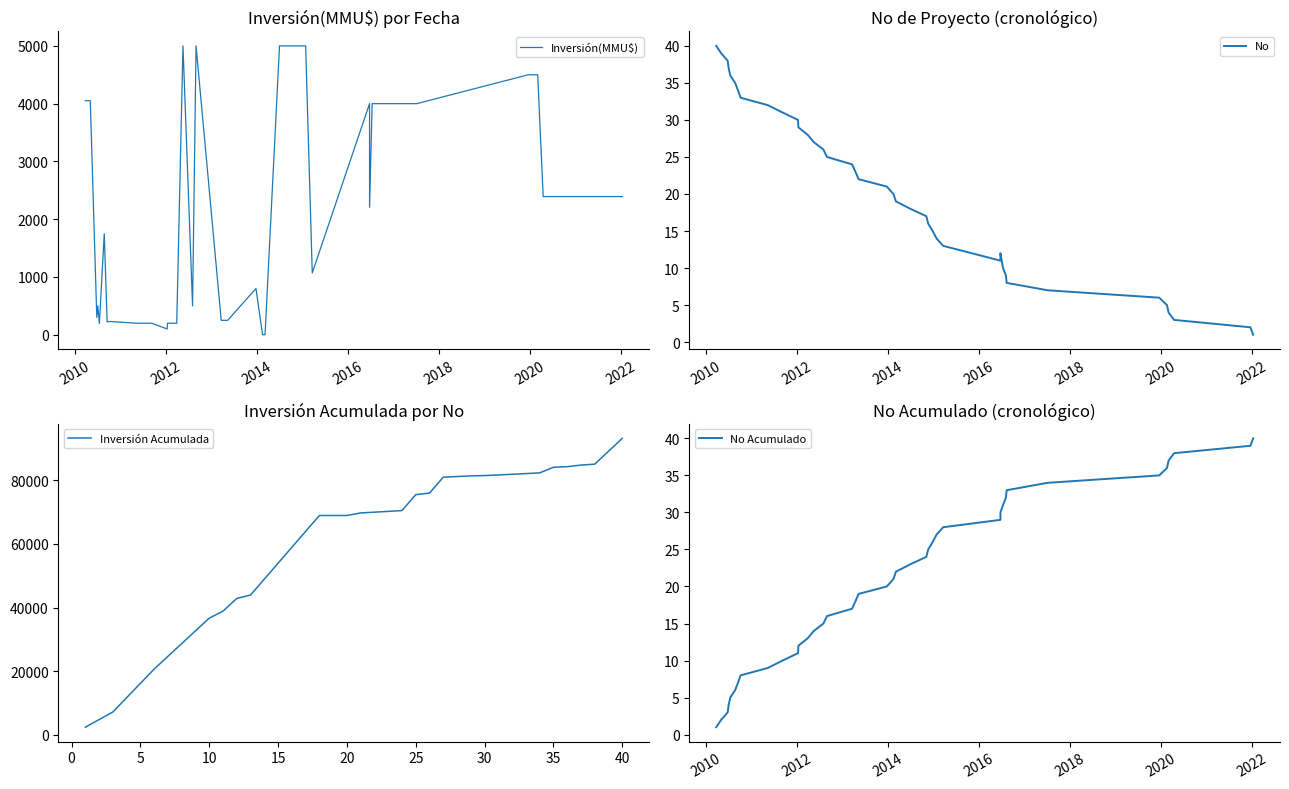

Reading right to left, transcribe all the data shown in this chart.

Inversión(MMU$): 4050	4050	300	500	196	1750	223	230	200	200	100	200	200	5000	500	5000	250	250	250	800	1	1	5000	5000	5000	5000	5000	1071	4000	2205	4000	4000	4000	4000	4500	4500	4500	2392	2392	2392
No: 1	2	3	4	5	6	7	8	9	10	12	11	13	14	15	16	17	18	19	20	21	22	23	24	25	26	27	28	29	30	31	32	33	34	35	36	37	38	39	40
Inversión Acumulada: 93203	89153	85103	84803	84303	84107	82357	82134	81904	81704	81504	81404	81204	81004	76004	75504	70504	70254	70004	69754	68954	68953	68952	63952	58952	53952	48952	43952	42881	38881	36676	32676	28676	24676	20676	16176	11676	7176	4784	2392
No Acumulado: 40	39	38	37	36	35	34	33	32	31	30	29	28	27	26	25	24	23	22	21	20	19	18	17	16	15	14	13	12	11	10	9	8	7	6	5	4	3	2	1